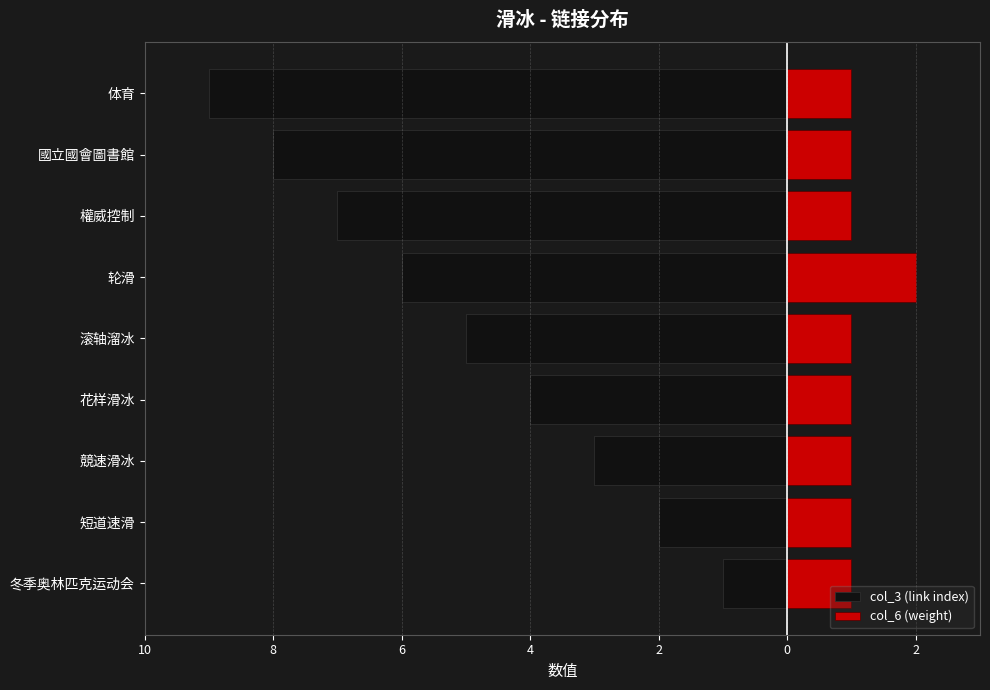

True or false: col_3 (link index) has a value of -4 at 花样滑冰.

True